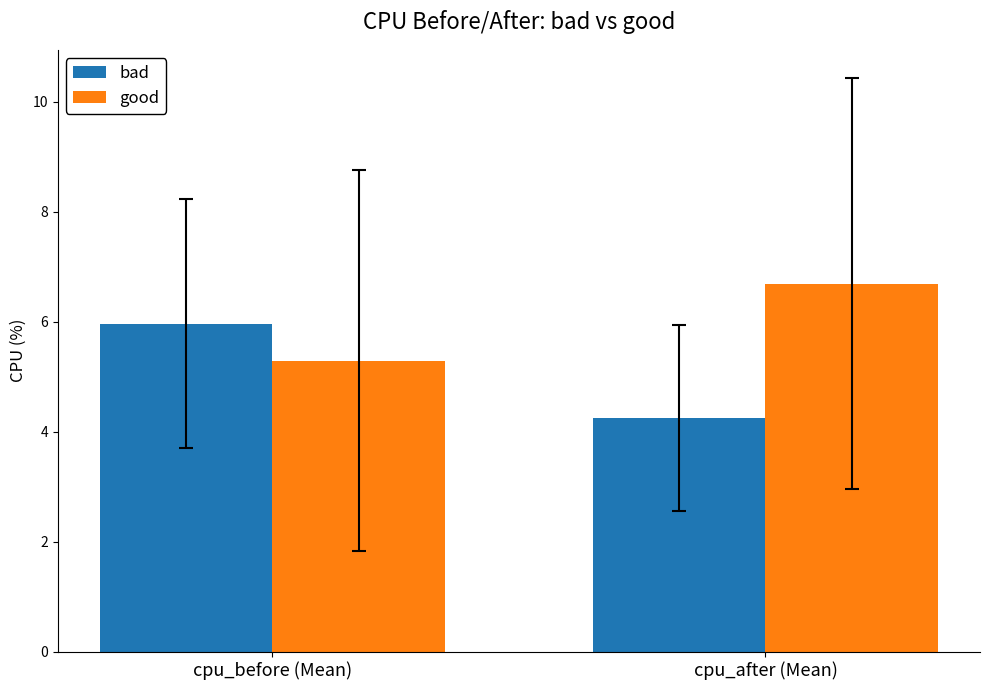

Which series changed the most between cpu_before (Mean) and cpu_after (Mean)?

bad